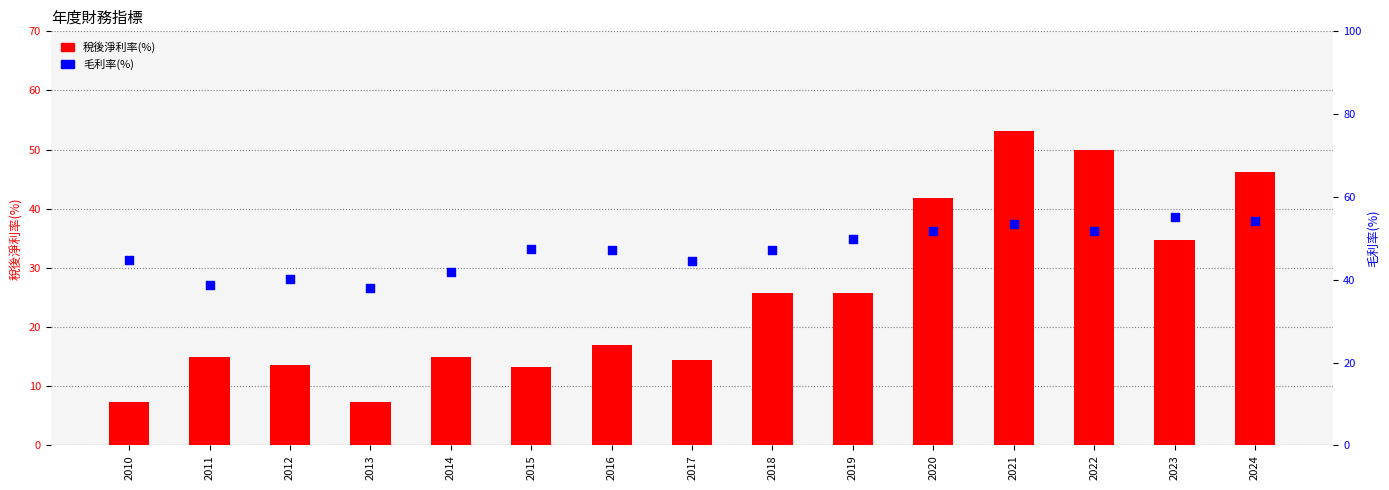

At how many categories does at least one series exceed 26?

15